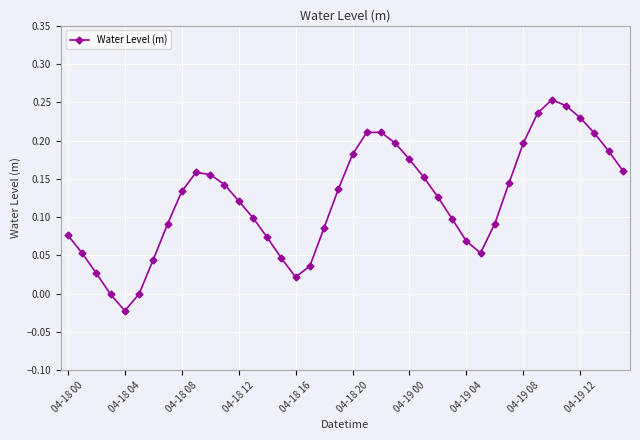

What is the sum of all values?

4.9